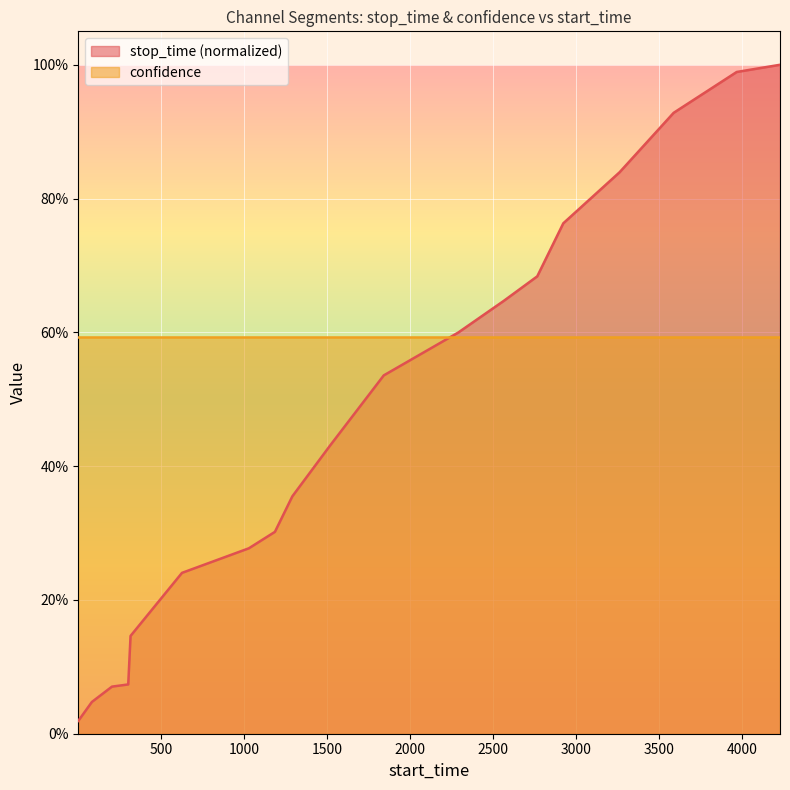

The value at 3589 is 0.9. True or false?

True